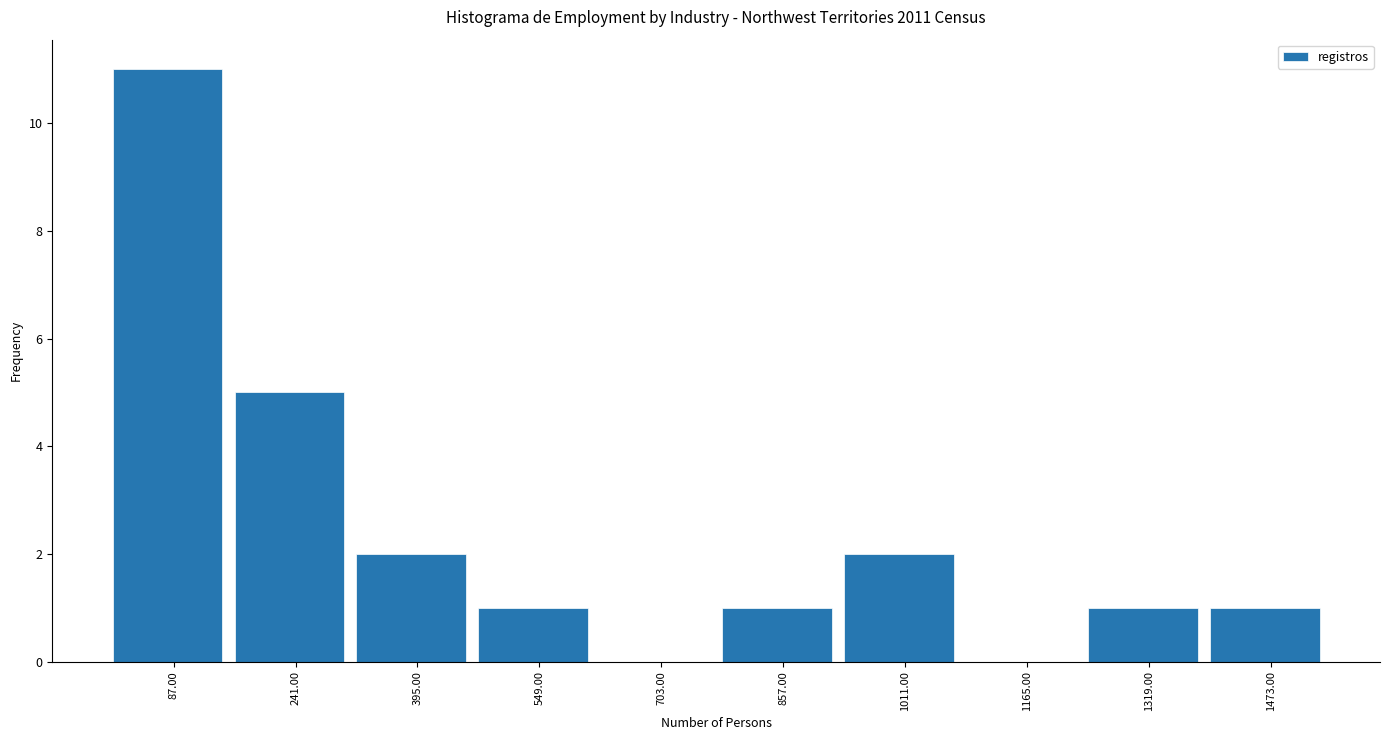

Reading left to right, list every bar in this chart as the range it spans on the x-axis followed by its height. Neither the bar edges nor the heights are printed on the chart, so give them approximately, as read against the axes.

10 to 164: 11
164 to 318: 5
318 to 472: 2
472 to 626: 1
626 to 780: 0
780 to 934: 1
934 to 1088: 2
1088 to 1242: 0
1242 to 1396: 1
1396 to 1550: 1